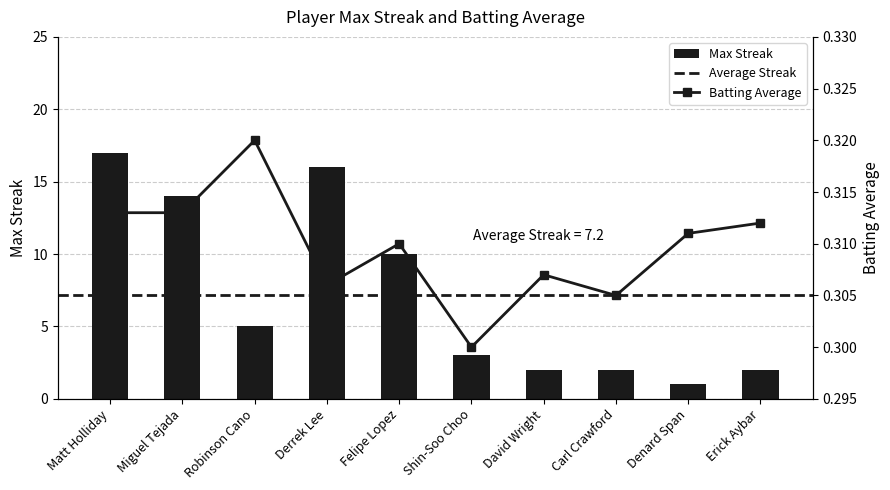

Reading right to left, transcribe all the data shown in this chart.

Max Streak: 2.0	1.0	2.0	2.0	3.0	10.0	16.0	5.0	14.0	17.0
Batting Average: 0.3	0.3	0.3	0.3	0.3	0.3	0.3	0.3	0.3	0.3